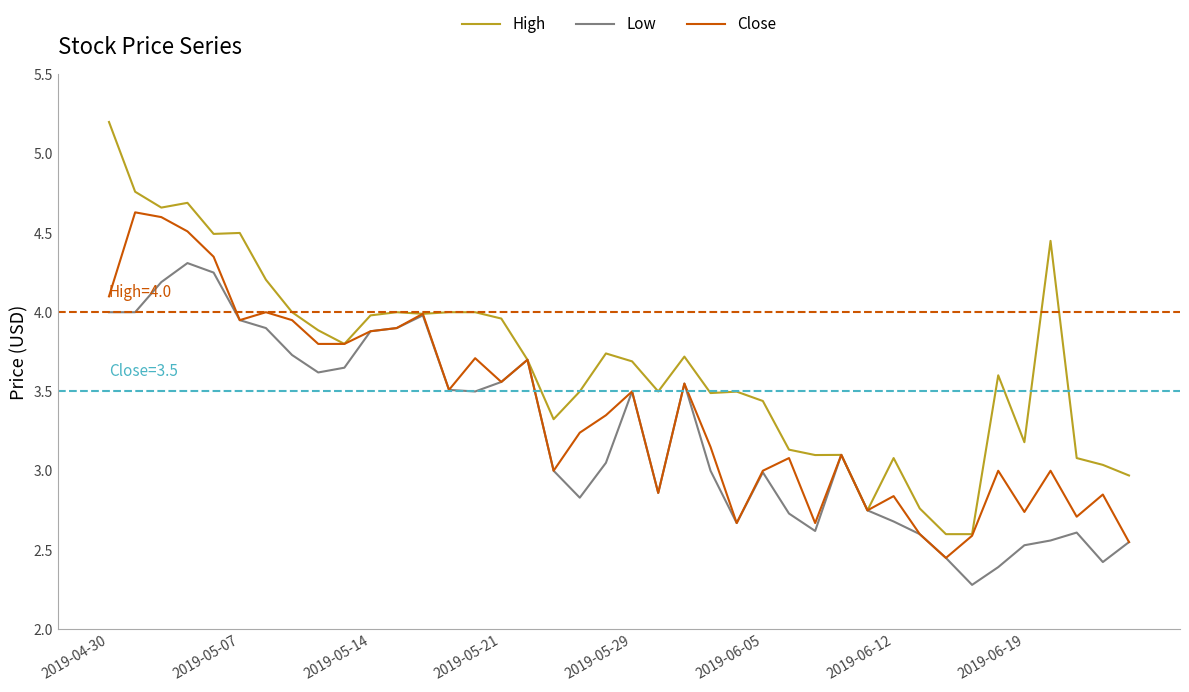

Does the chart have visible grid lines?

No